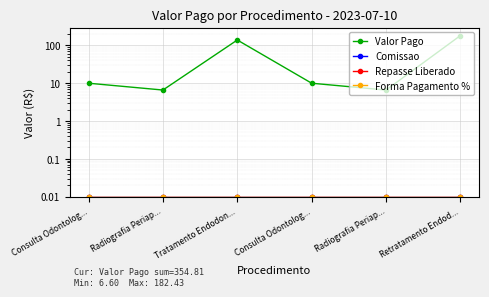

What is the lowest value of the Valor Pago series?

6.6